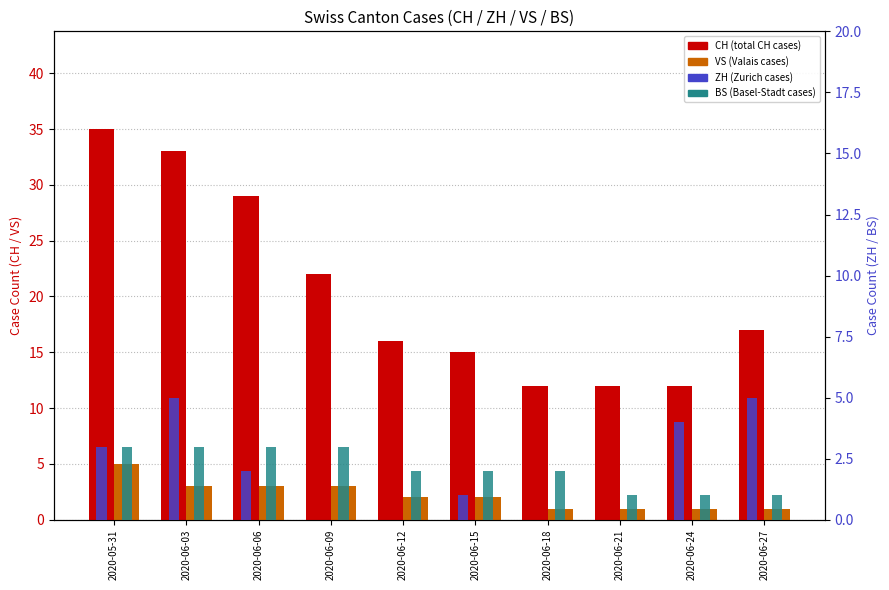

What is the sum of the VS values at 2020-05-31 and 2020-06-12?

7